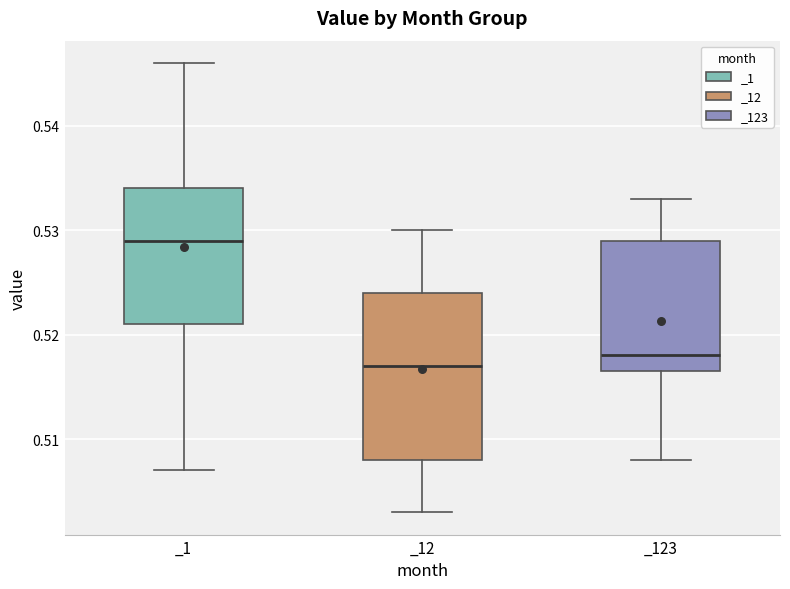

Which box's median line is the lowest?

_12